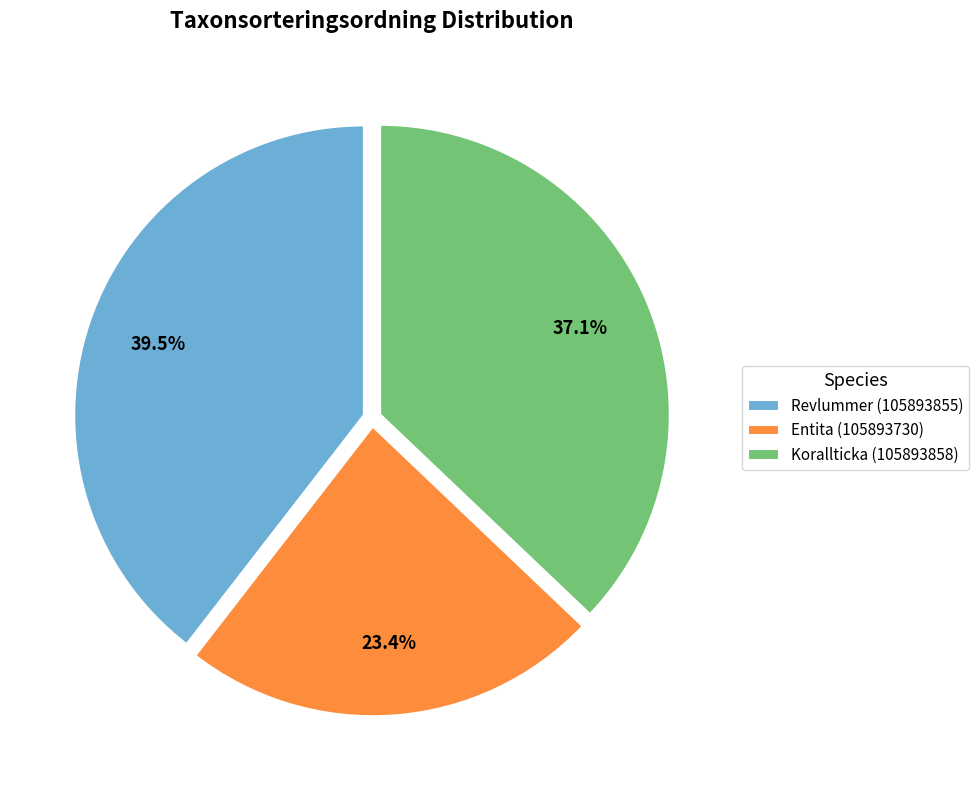

Which category has the biggest portion of the pie?

Revlummer (105893855)